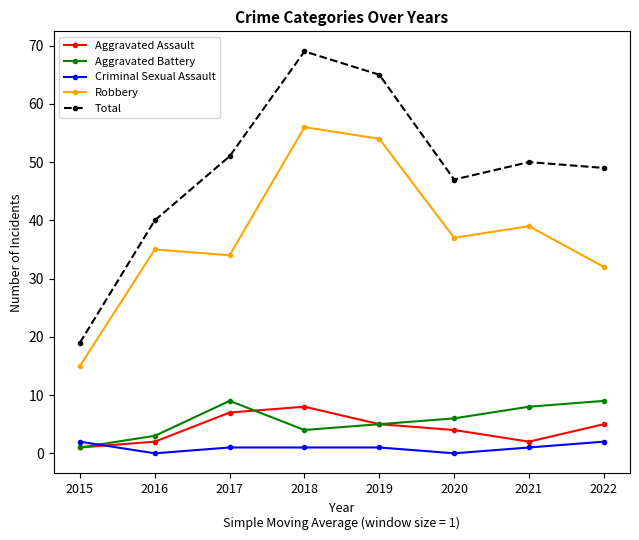

How many distinct data groups are displayed?

5